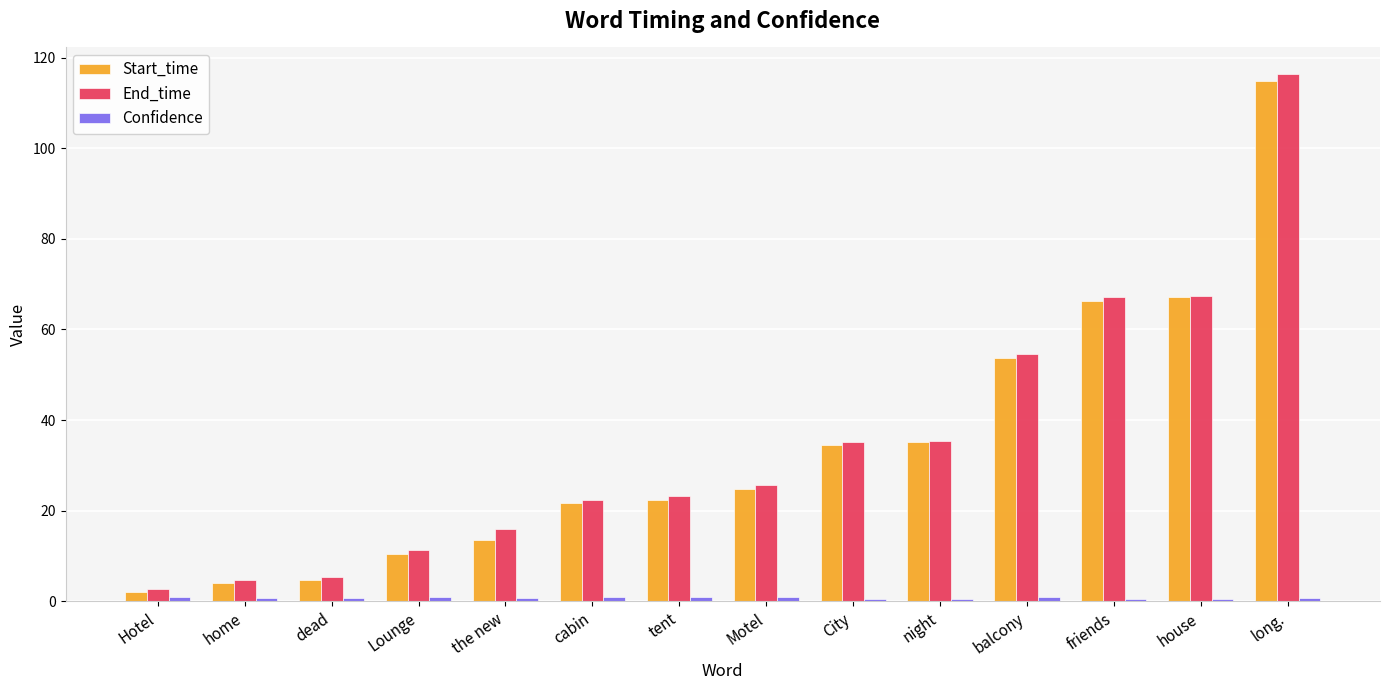

Is it true that End_time equals 112.1 at house?

False